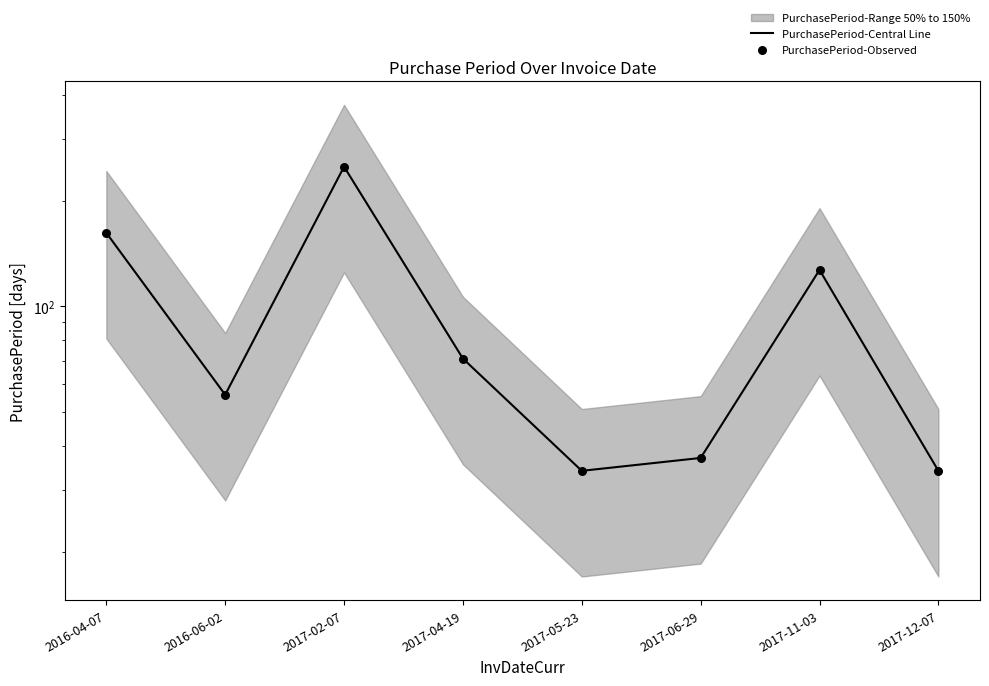

Which series reaches the minimum Y coordinate?

PurchasePeriod-Central Line